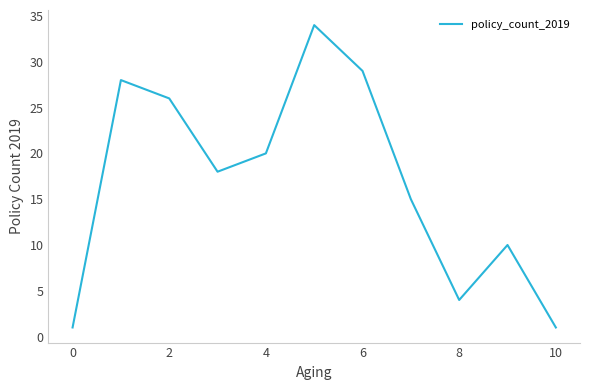

What is the greatest value displayed?

34